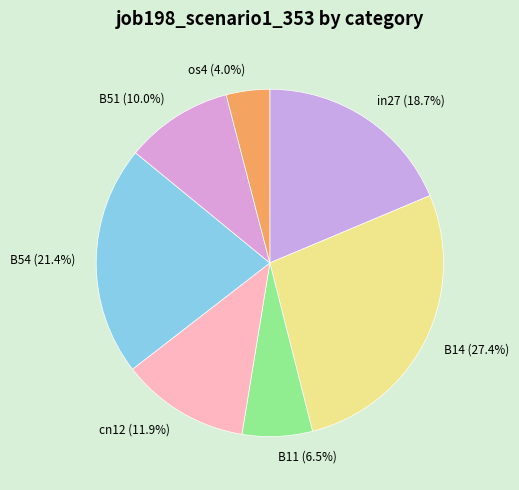

How many slices are in this pie chart?

7